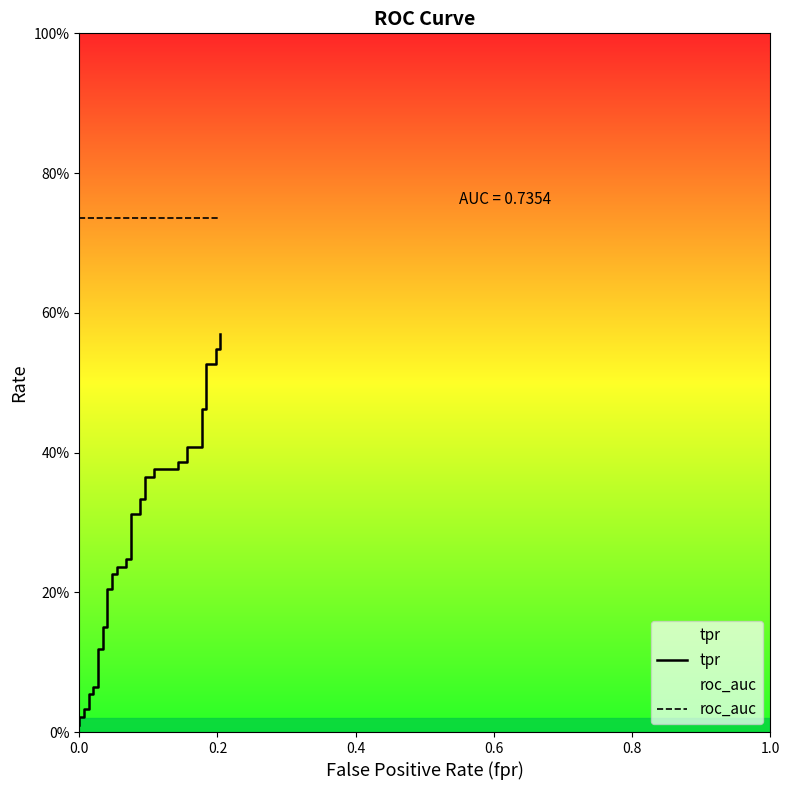

What are all the series names shown in the legend?

tpr, roc_auc